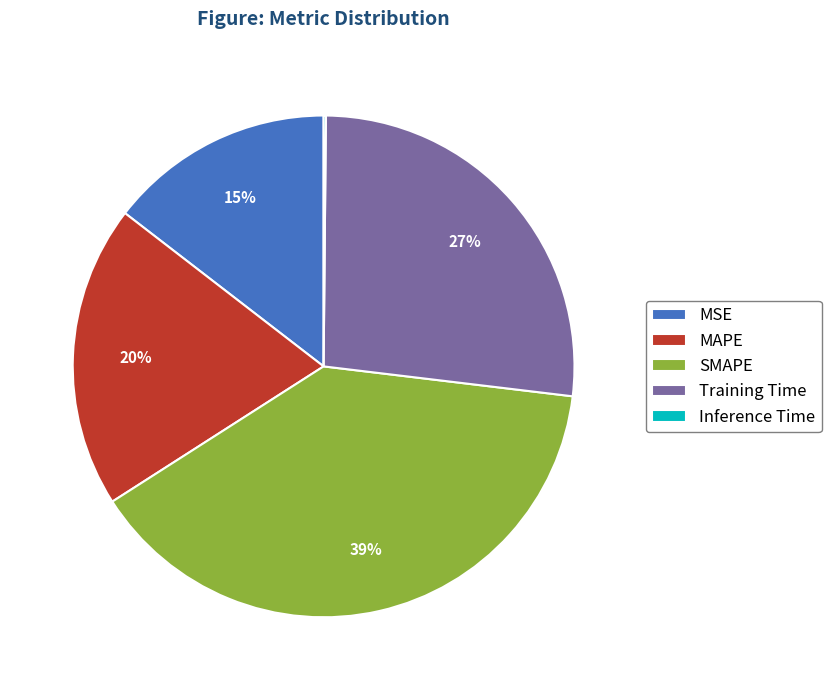

What is the ratio of the value at MAPE to the value at Training Time?

0.7